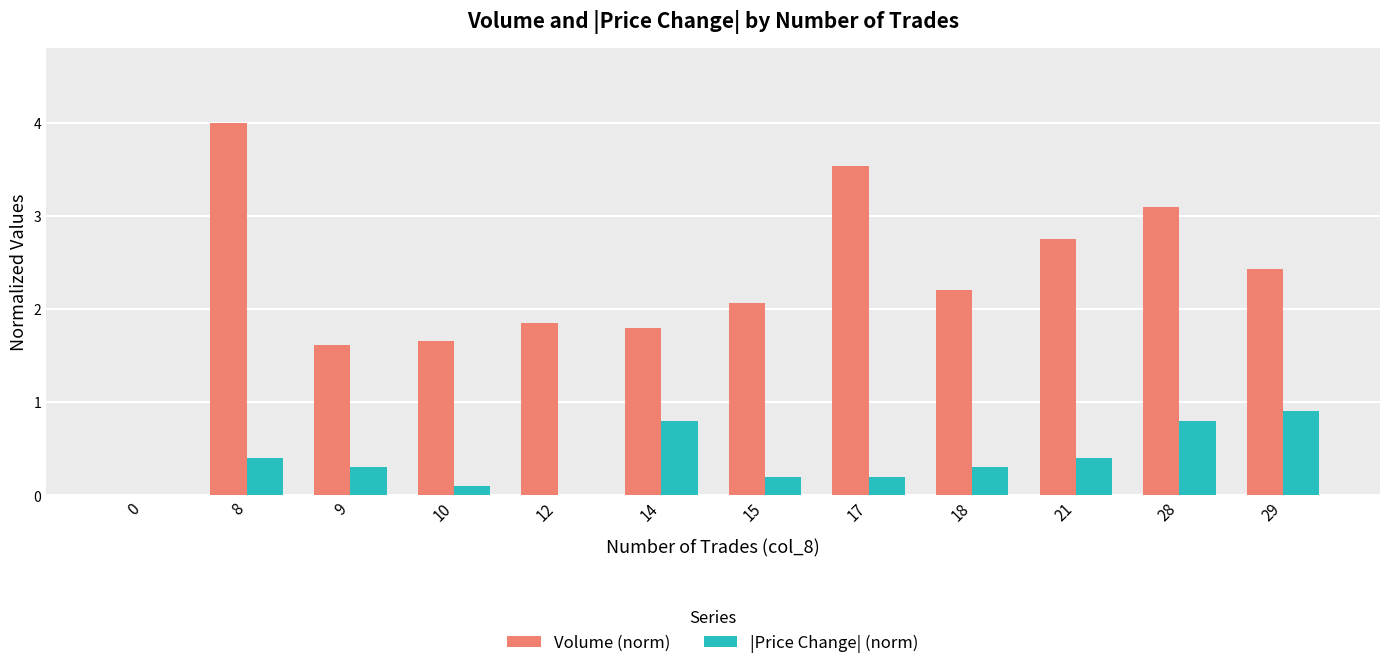

What is the maximum value for Volume (norm)?

4.0